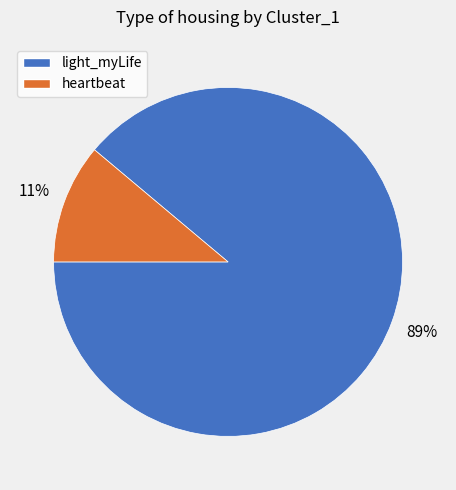

Which category has the smallest portion of the pie?

heartbeat